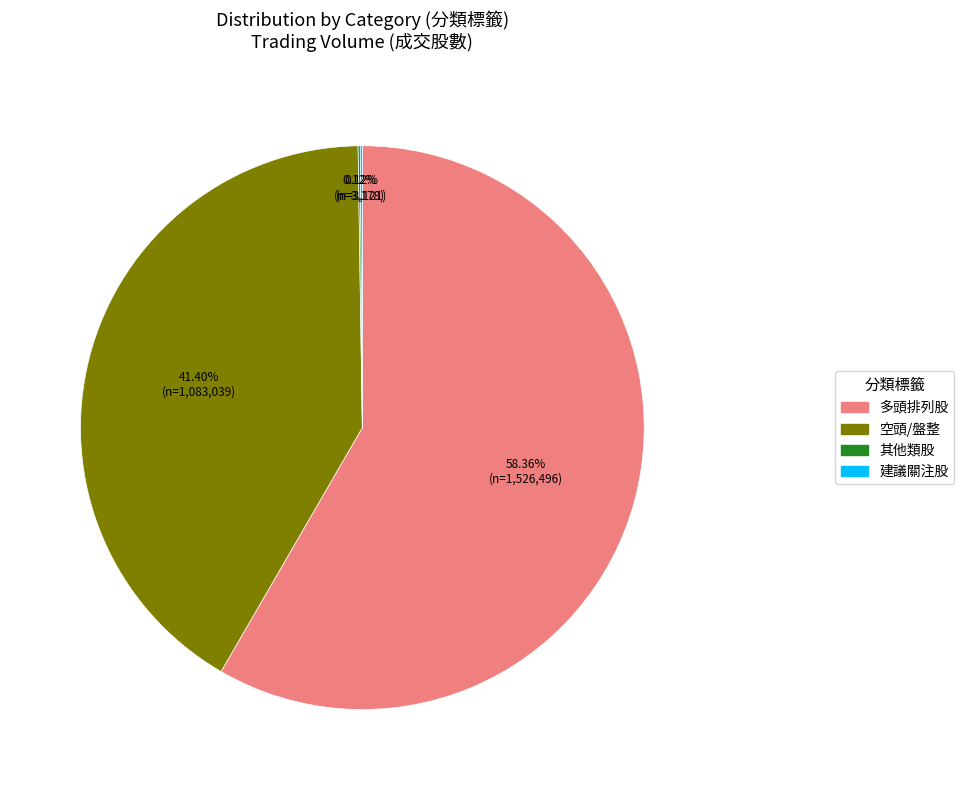

Which category has the biggest portion of the pie?

多頭排列股